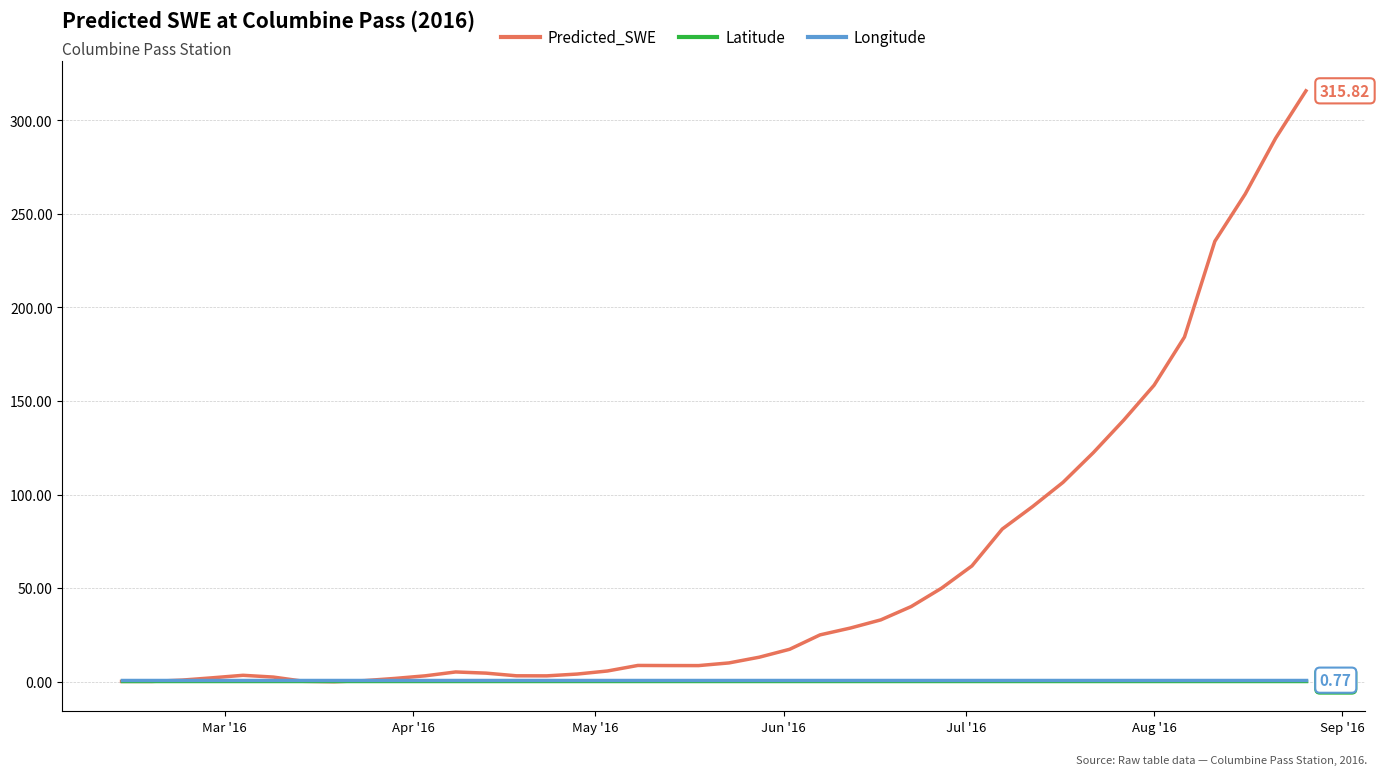

Does the chart display data point markers on the line(s)?

No